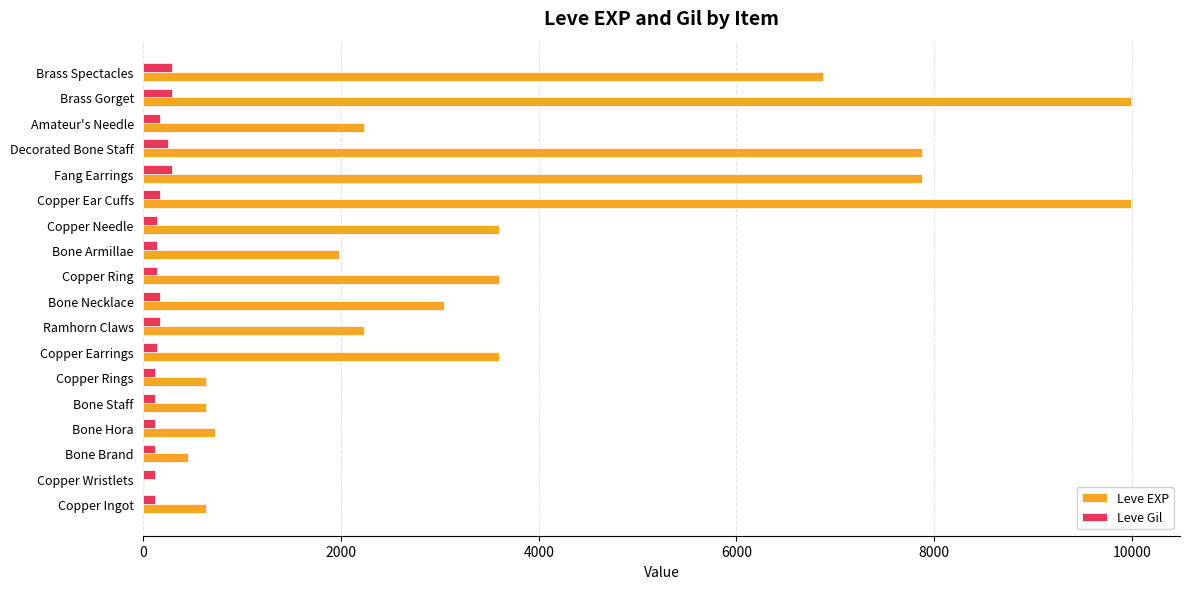

True or false: Leve EXP has a value of 630 at Bone Staff.

True